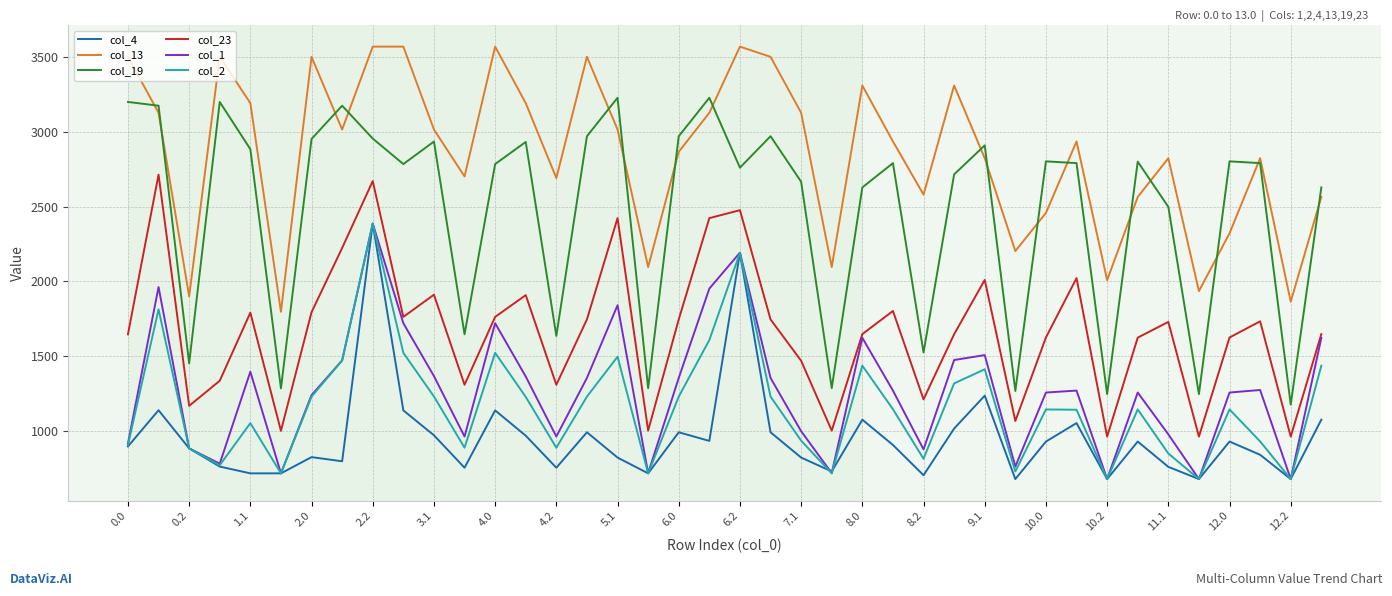

Which series has the largest range (max minus min)?

col_19